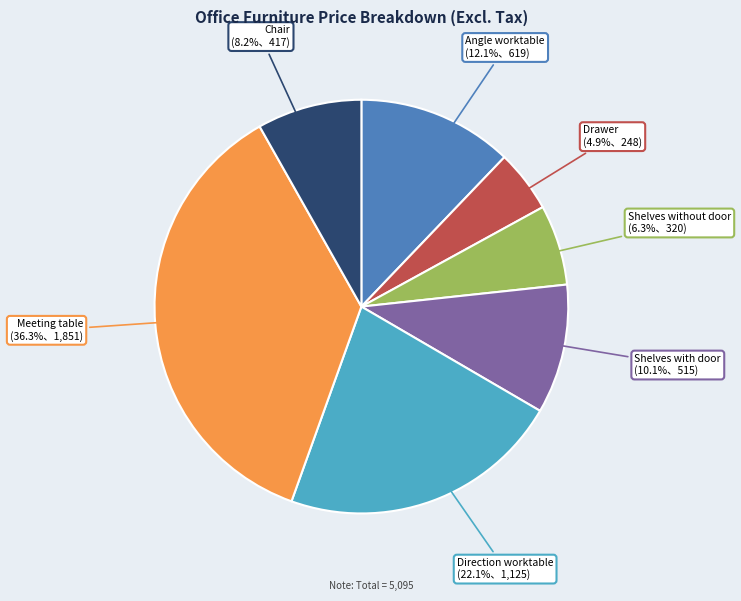

To the nearest percent, what percentage of the pie is Shelves with door?

10%